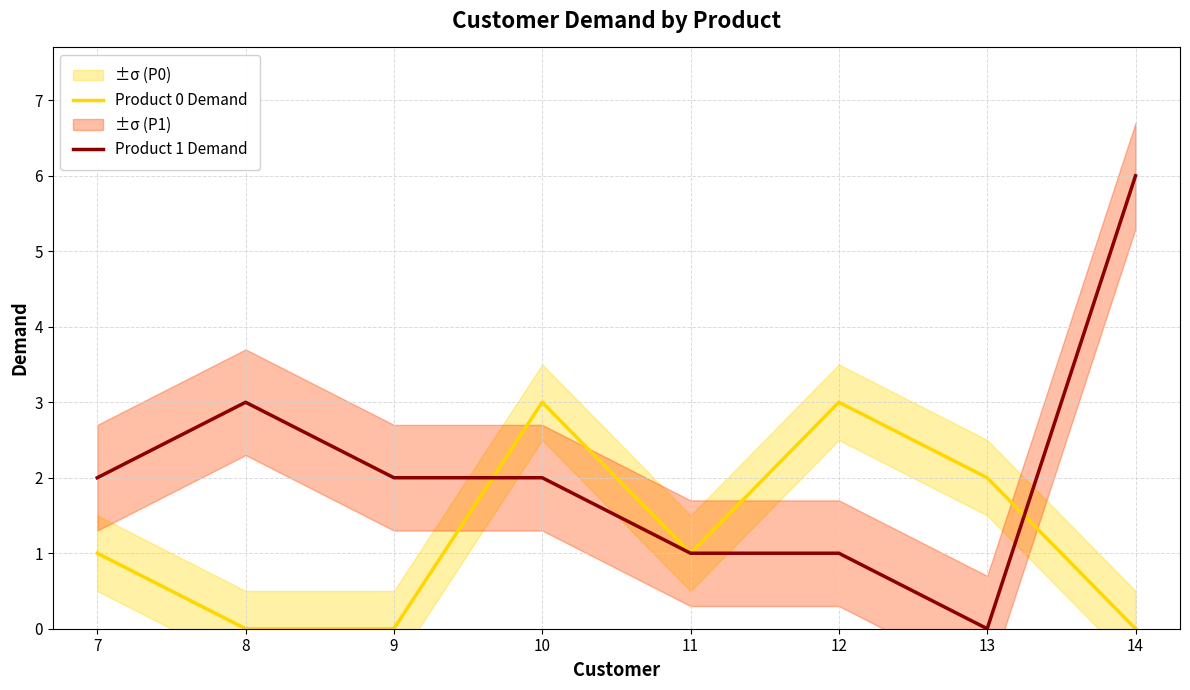

True or false: Product 0 Demand has more than 2 interior local peaks.

False